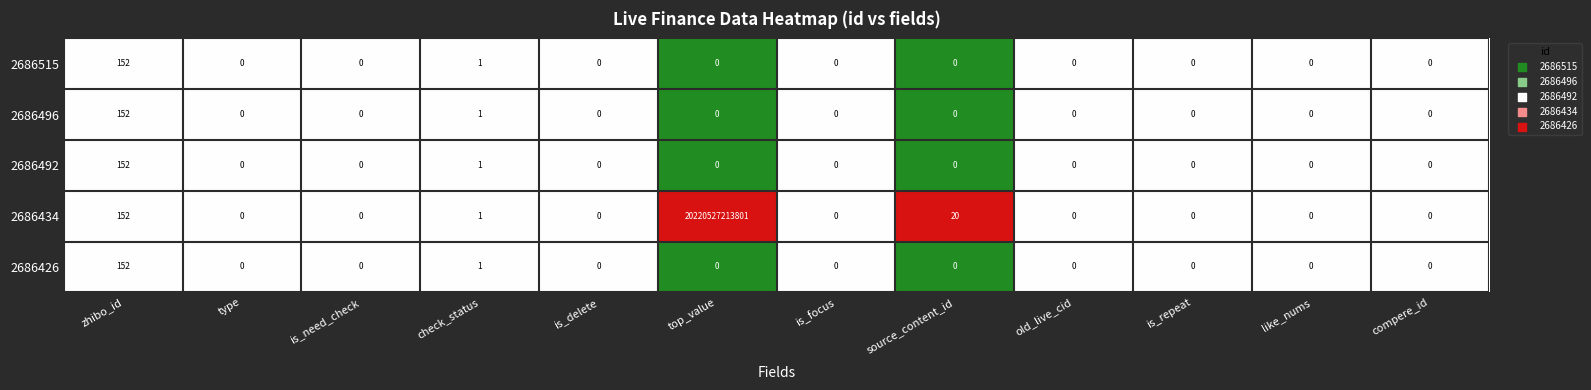

How many values in the 2686434 series exceed 0?

4